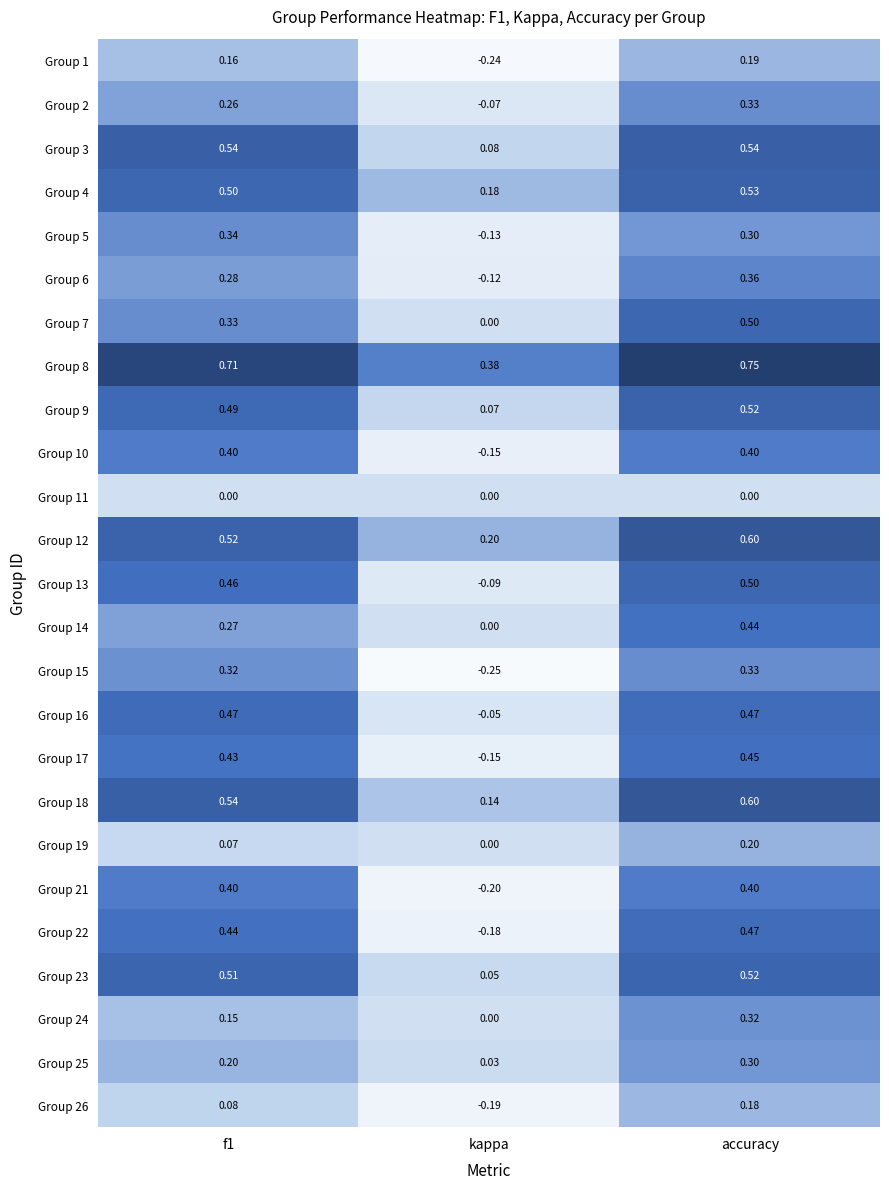

At which category is the sum across all series the highest?

accuracy